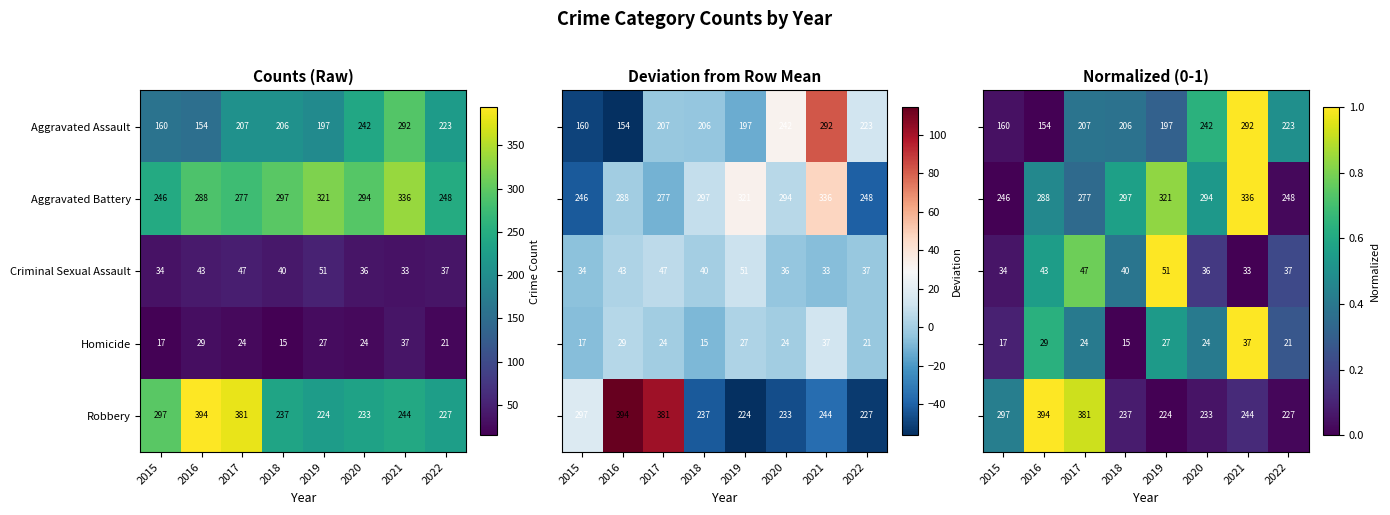

The value of Homicide at 2022 is 0.1. True or false?

False